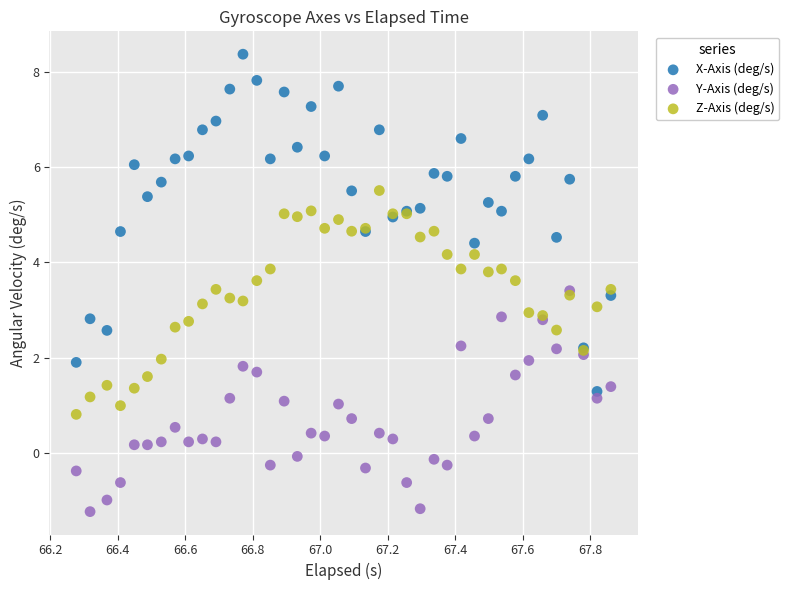

Which series contains the highest Y value?

X-Axis (deg/s)